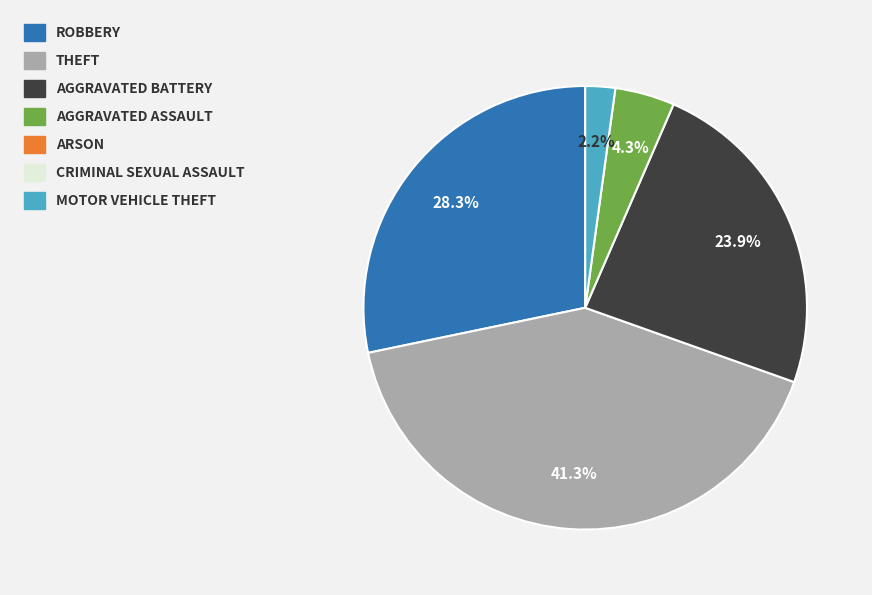

Is there a majority slice in this chart?

No